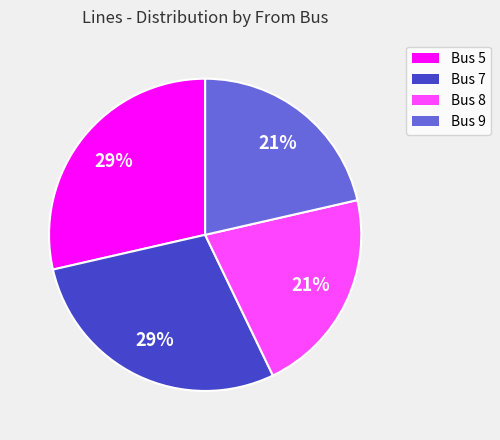

Is it true that Bus 5 is 29% of the pie?

True